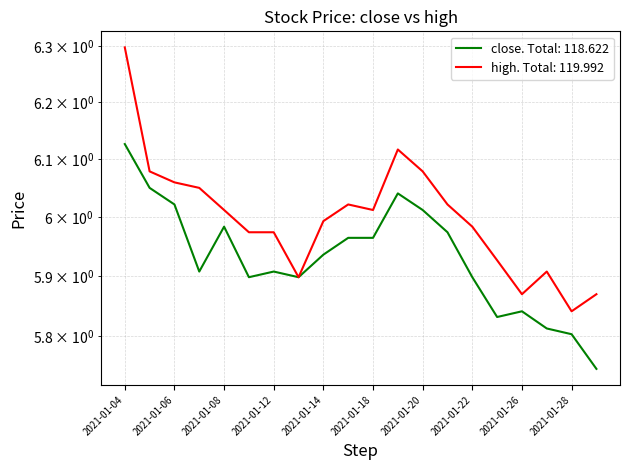

True or false: high and close intersect in this chart.

False